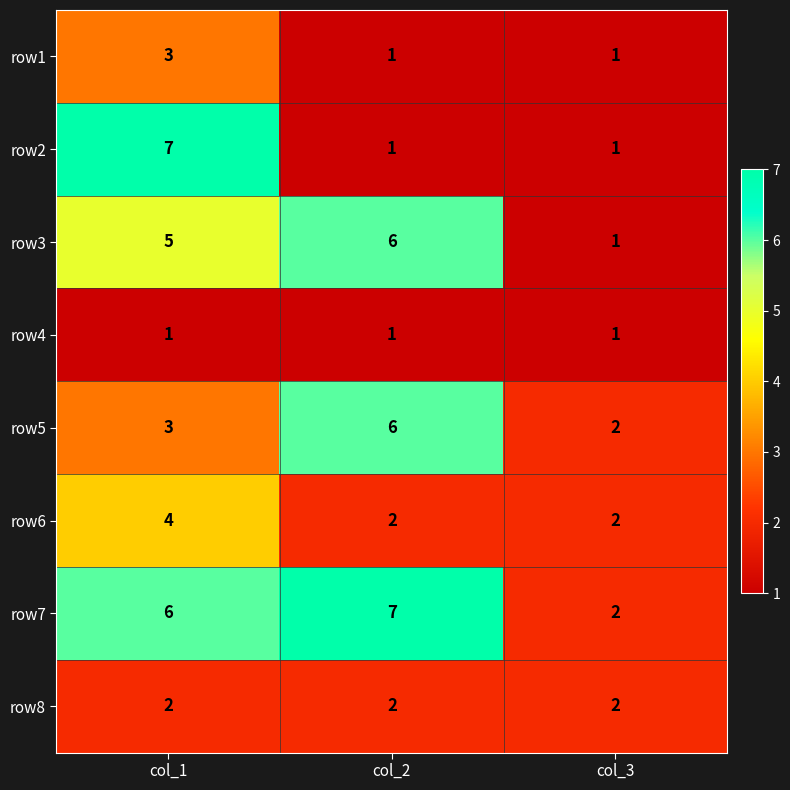

Count the row1 values in the range 1 to 3.

3